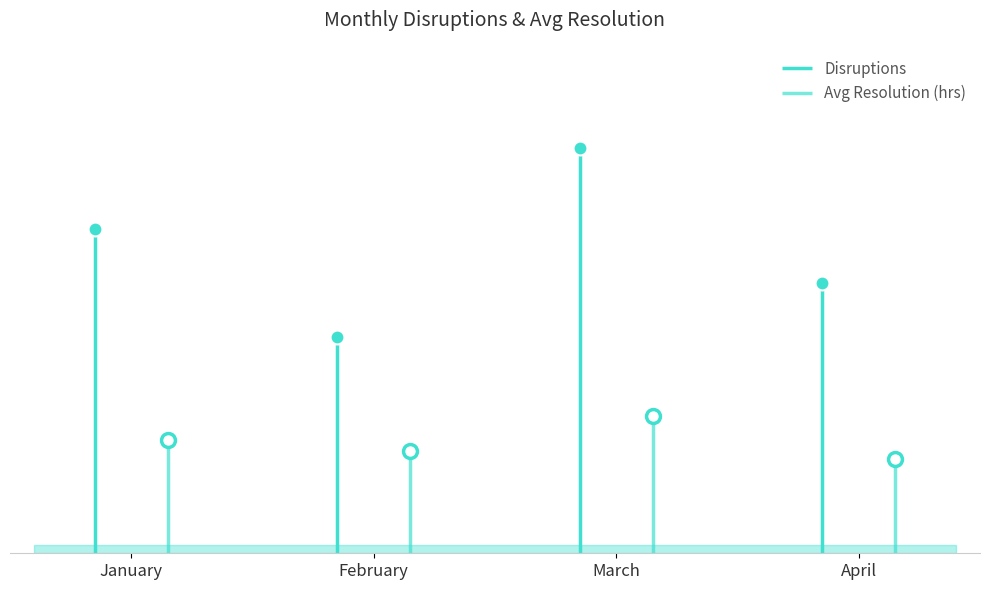

How many interior local peaks does the Disruptions series have?

1